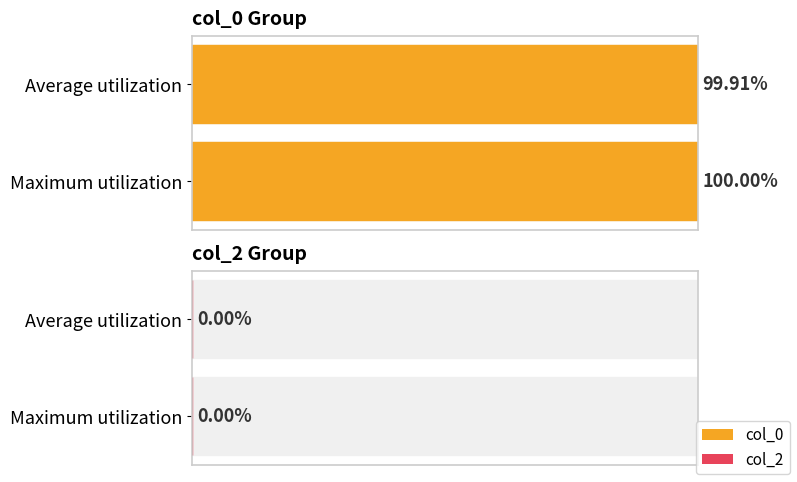

List the series in order of their overall mean, highest first.

col_0, col_2